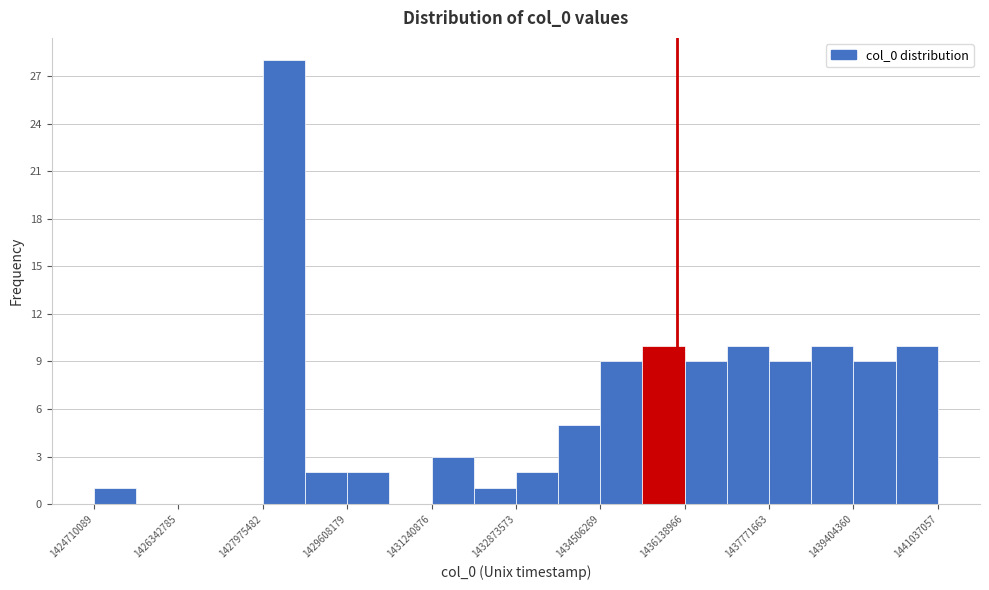

Which range on the x-axis has the tallest bar?

1428000000 to 1428800000